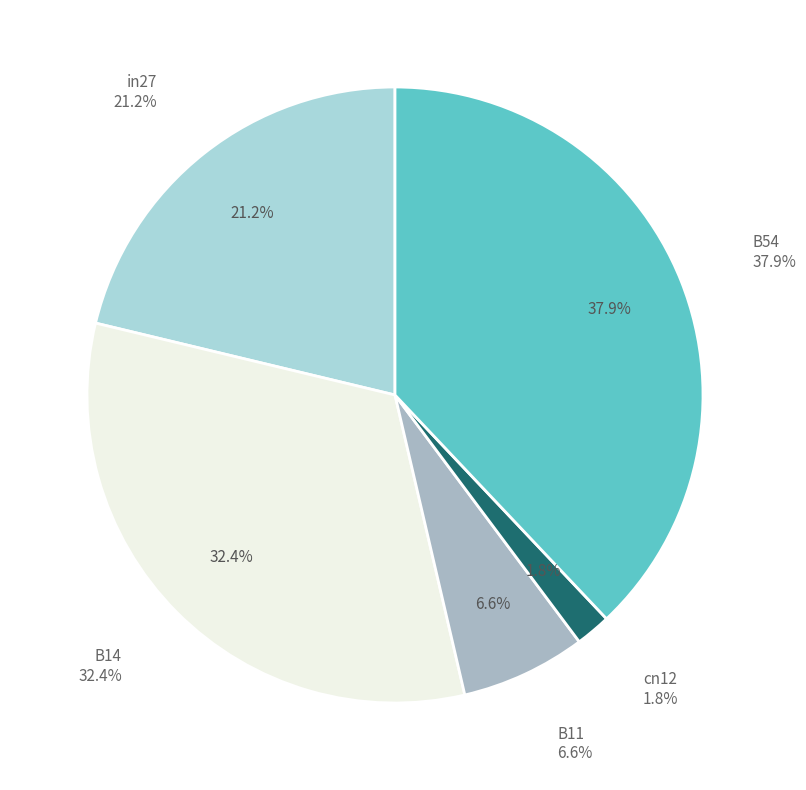

Is it true that in27 is 21% of the pie?

True